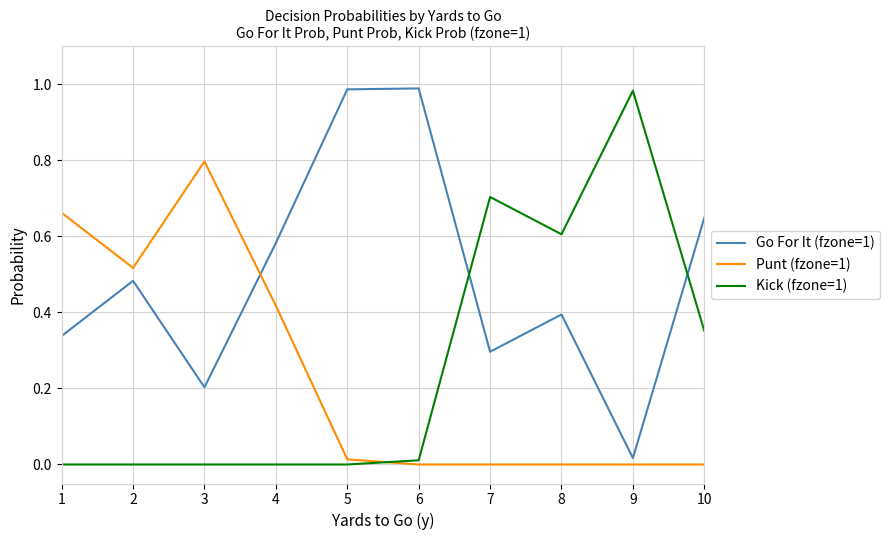

At how many categories does at least one series exceed 0?

10